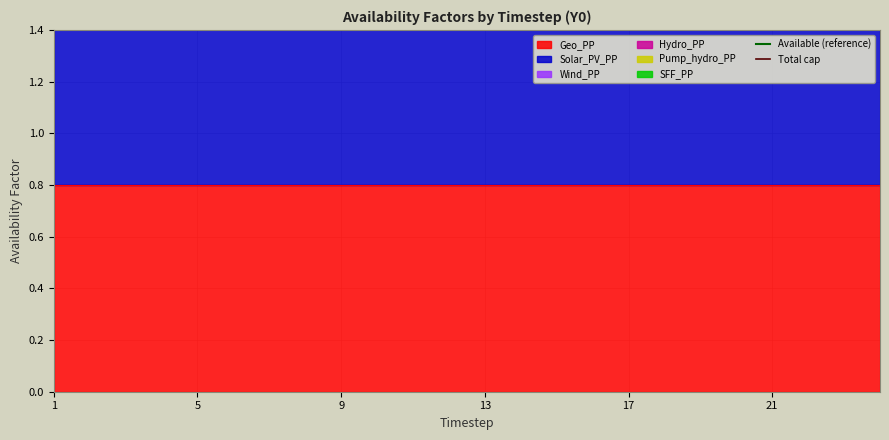

What is the total value across all series at 1?

6.4